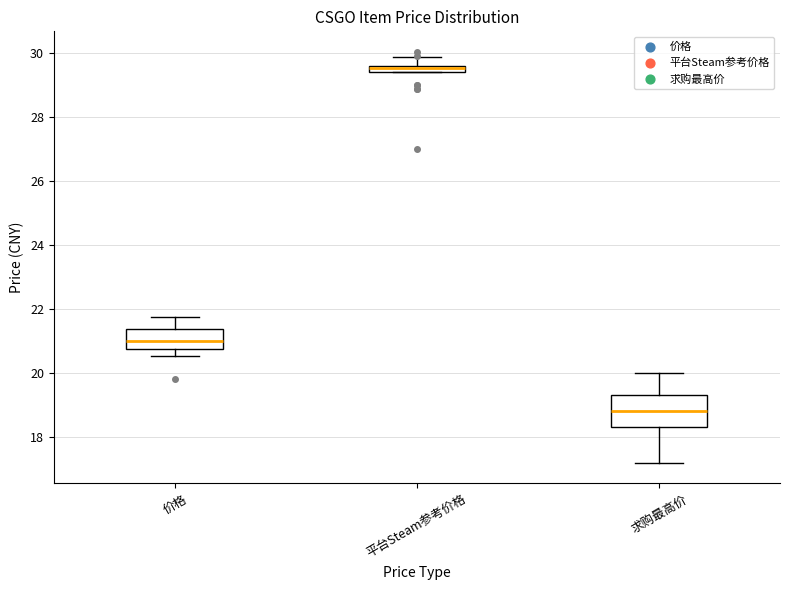

Comparing the boxes themselves (not the whiskers), which one is the tallest?

求购最高价